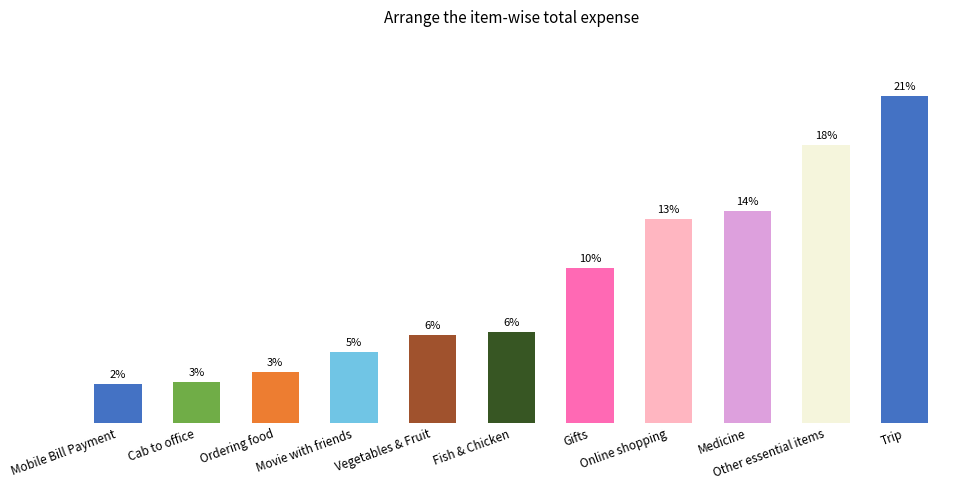

What is the change in value from Mobile Bill Payment to Fish & Chicken?

+1930.7